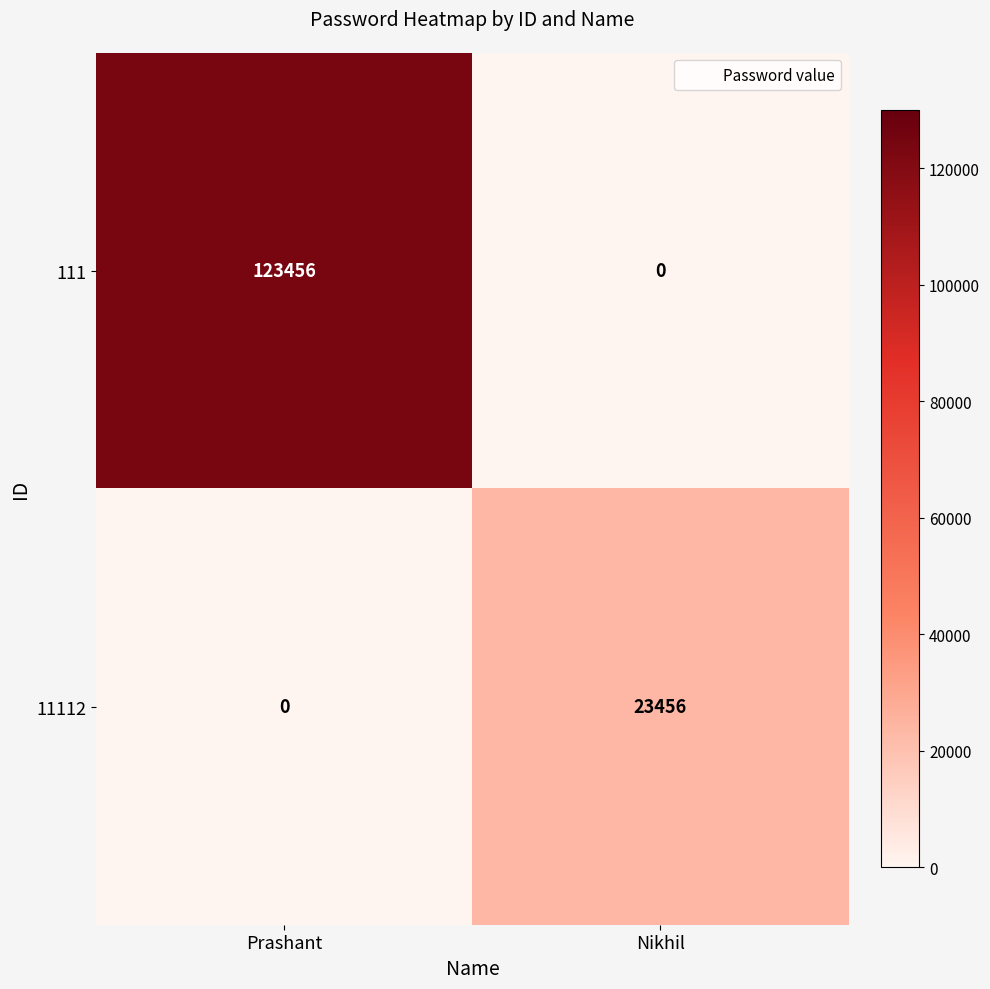

At which category is the sum across all series the highest?

Prashant